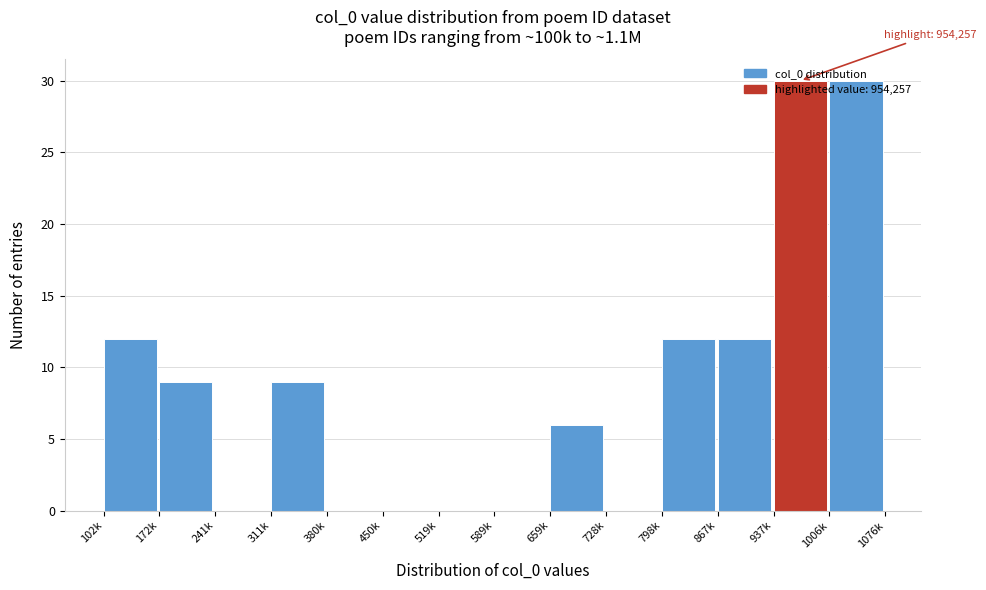

What is the maximum value shown in the chart?

30